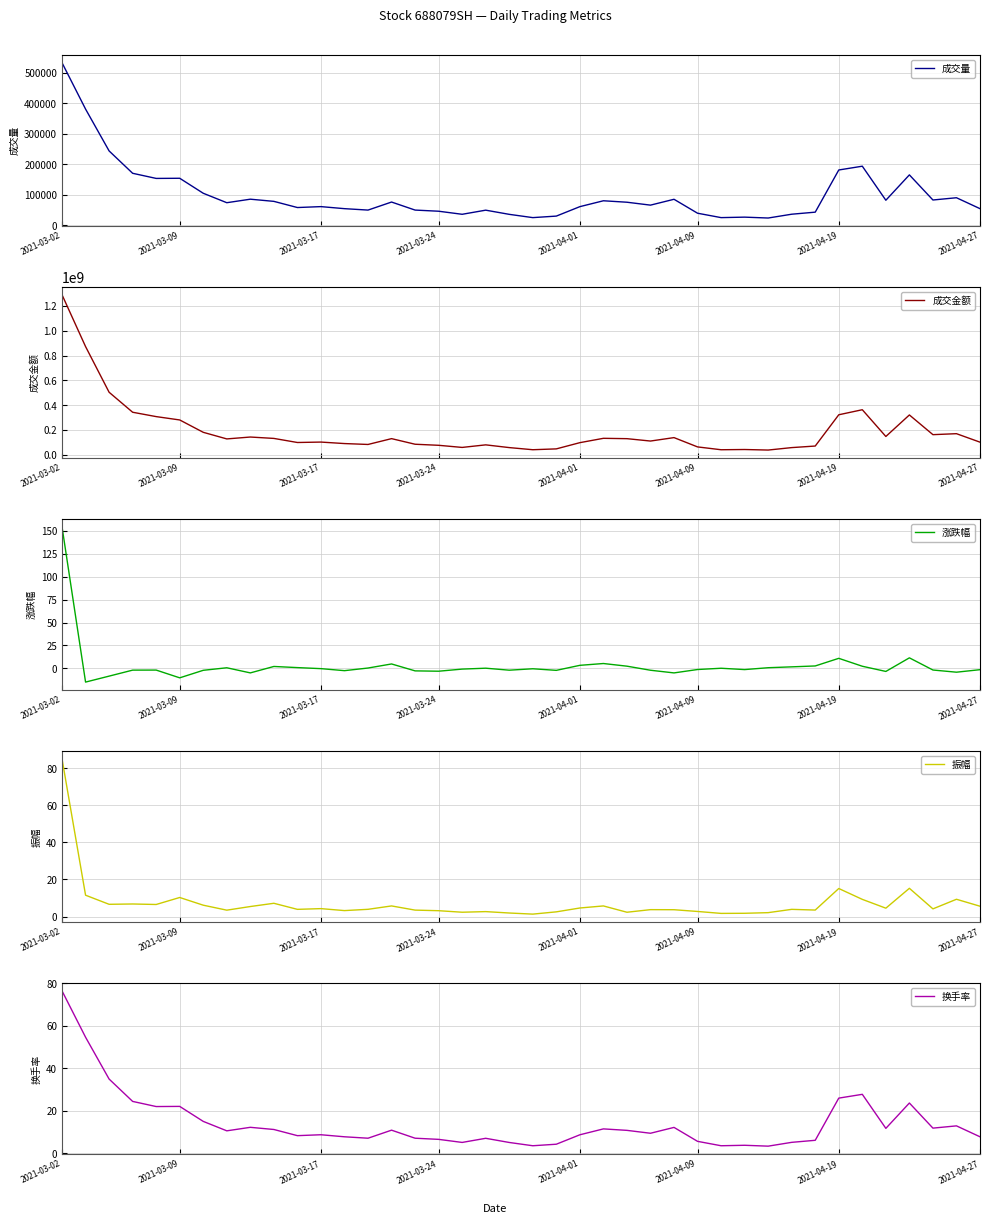

How many series are shown in this chart?

5